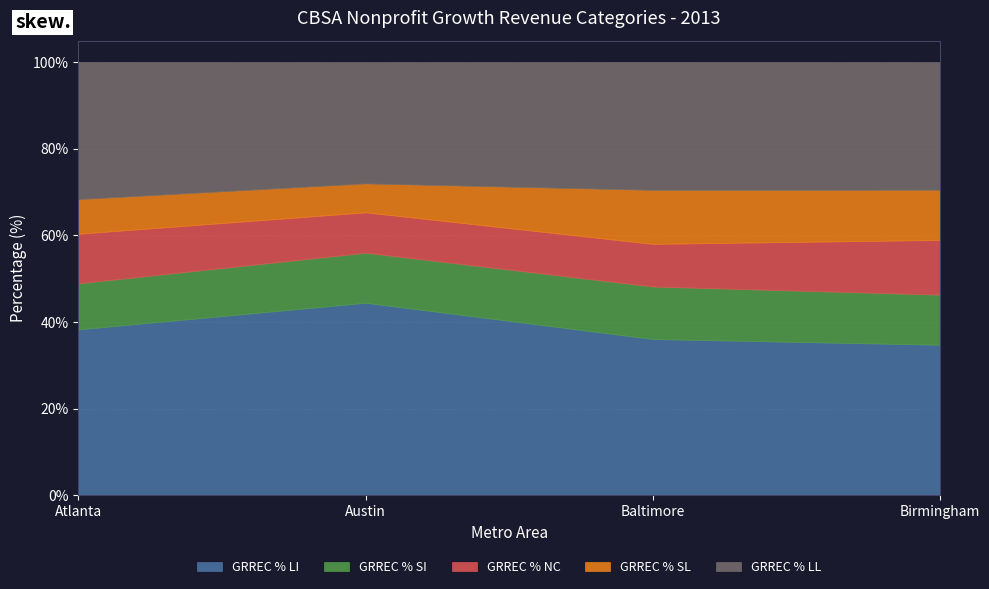

Where does the GRREC % NC series first go above 11?

Atlanta